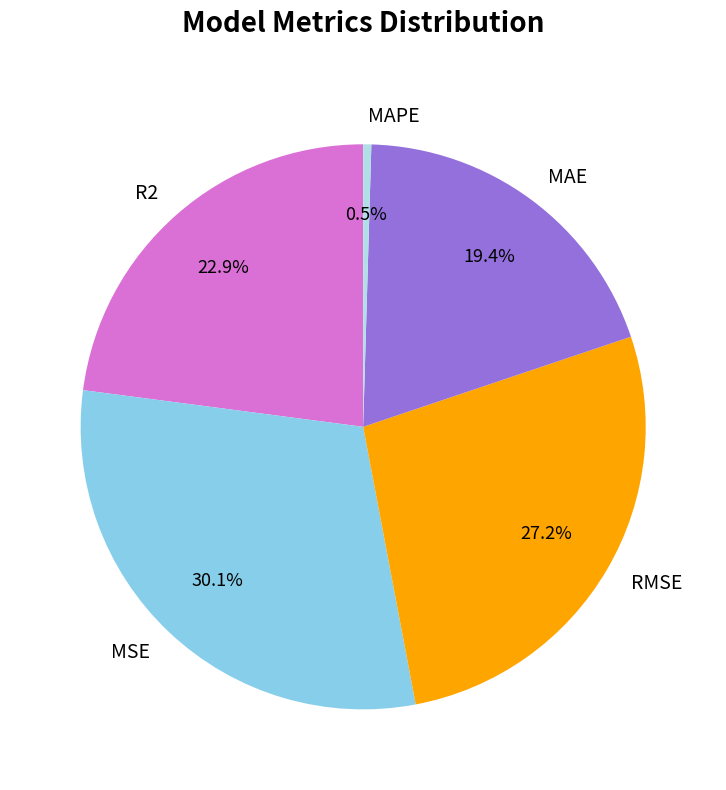

The MSE slice represents 30% of the pie. True or false?

True